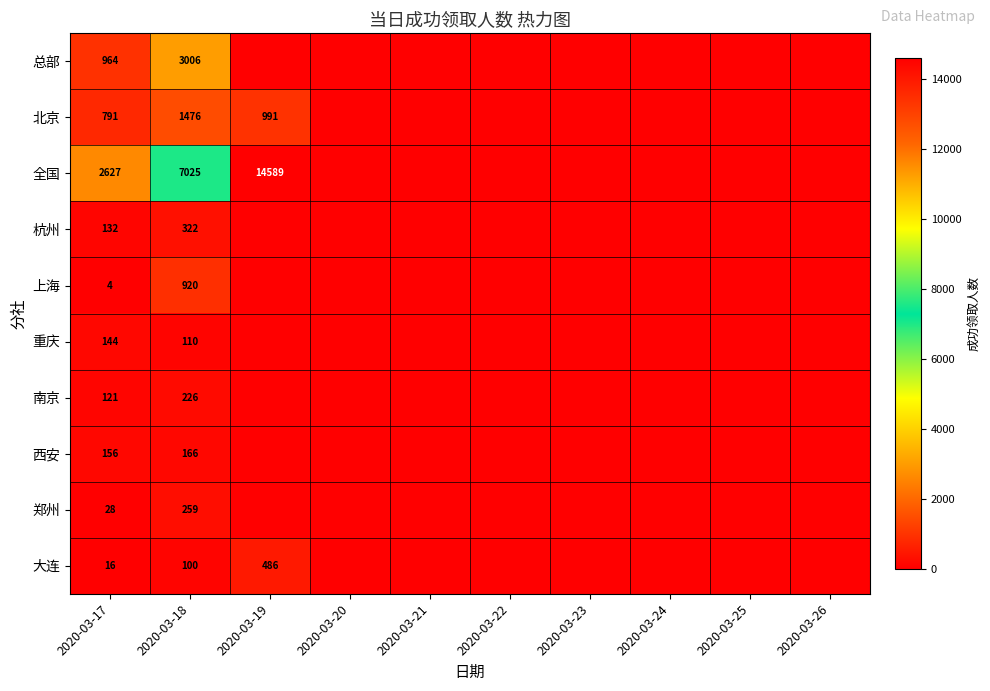

Between 2020-03-20 and 2020-03-24, which is larger?

2020-03-20